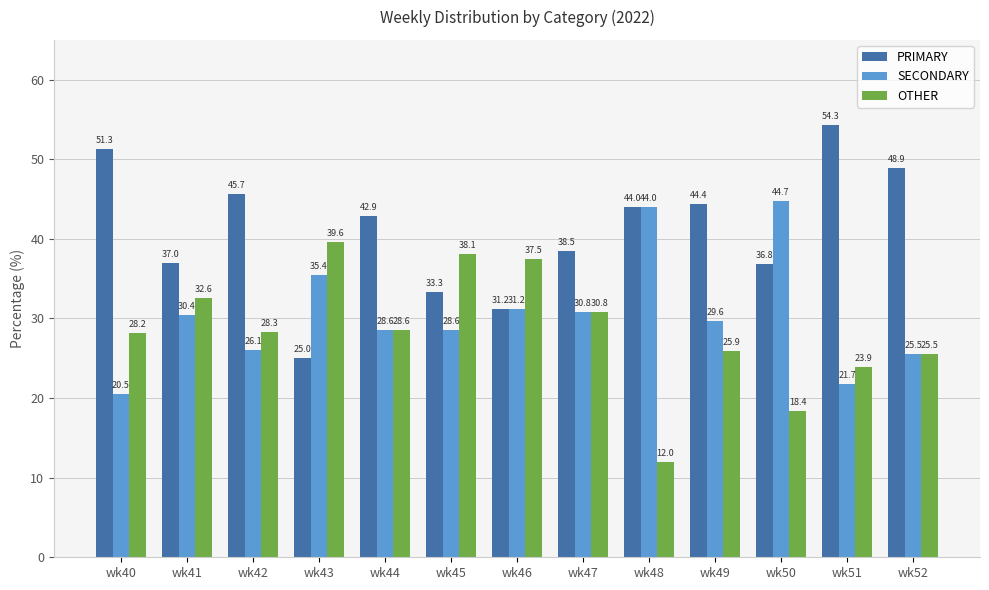

Where is OTHER nearest to the value 25?

wk52